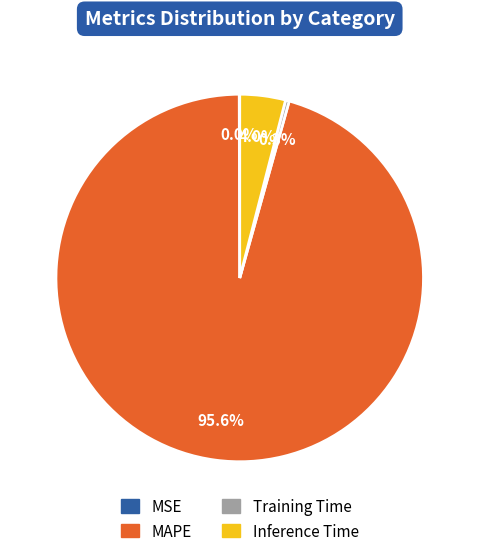

Do MAPE and Training Time together represent more than half of the pie?

Yes